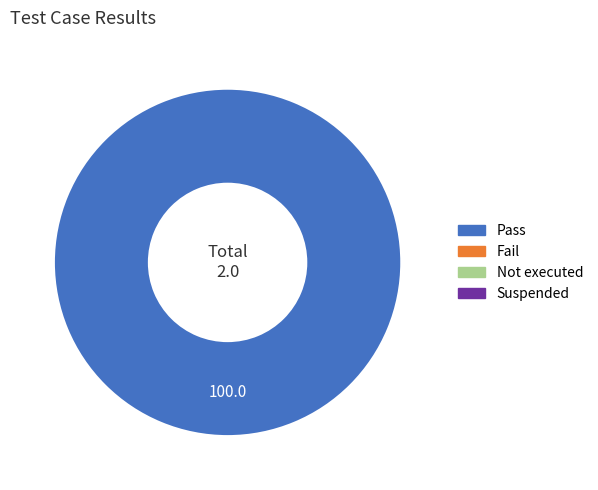

Does any single category account for the majority?

Yes